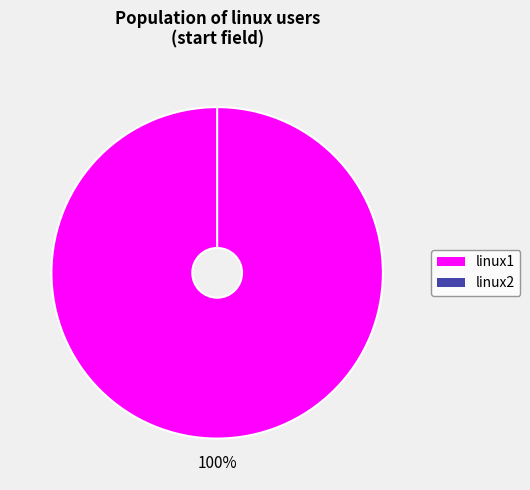

What is the smallest slice in the pie chart?

linux2